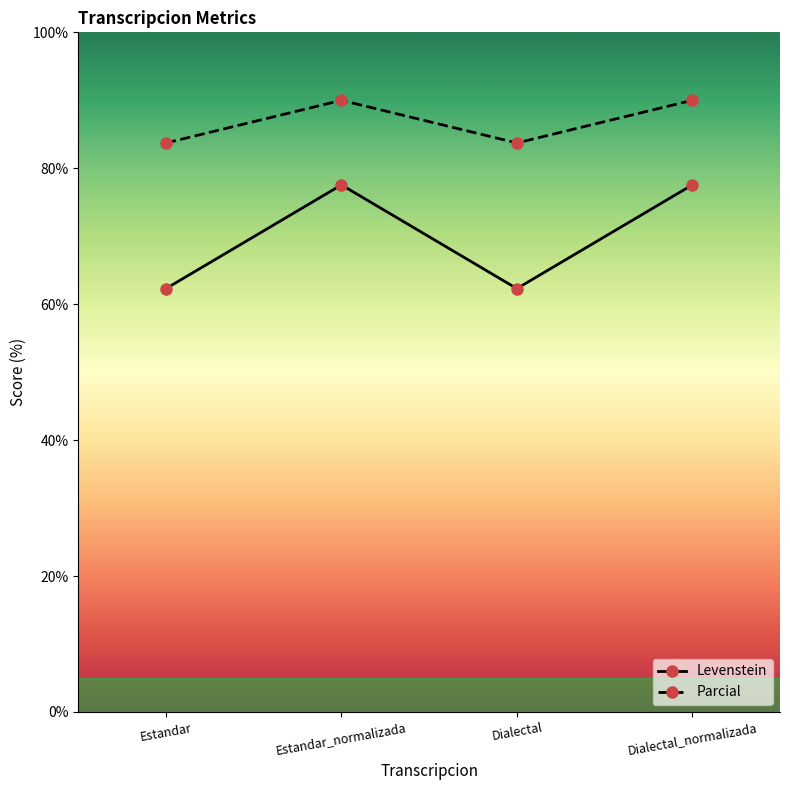

At which label does Levenstein first exceed 77?

Estandar_normalizada